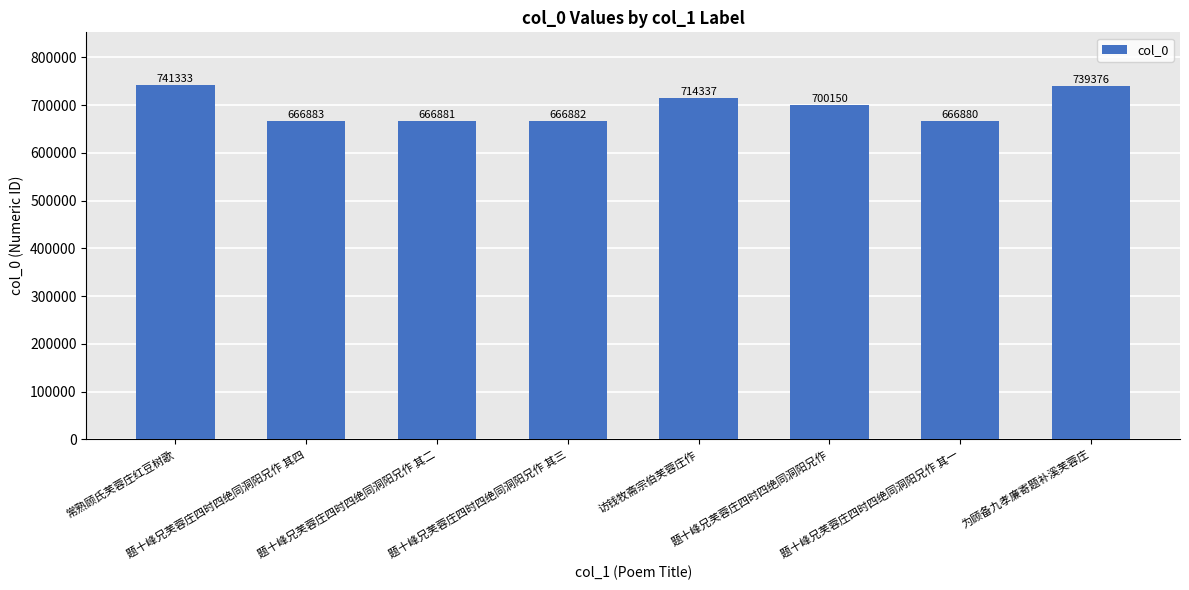

Are the bars horizontal?

No